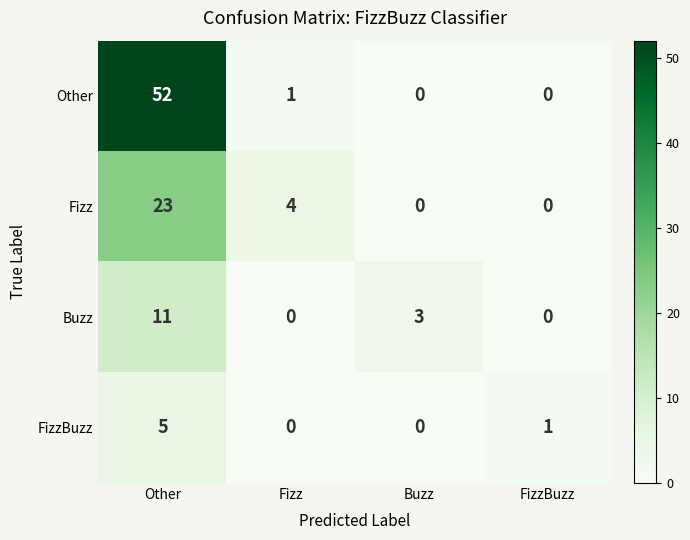

What is the total value across all series at Other?

91